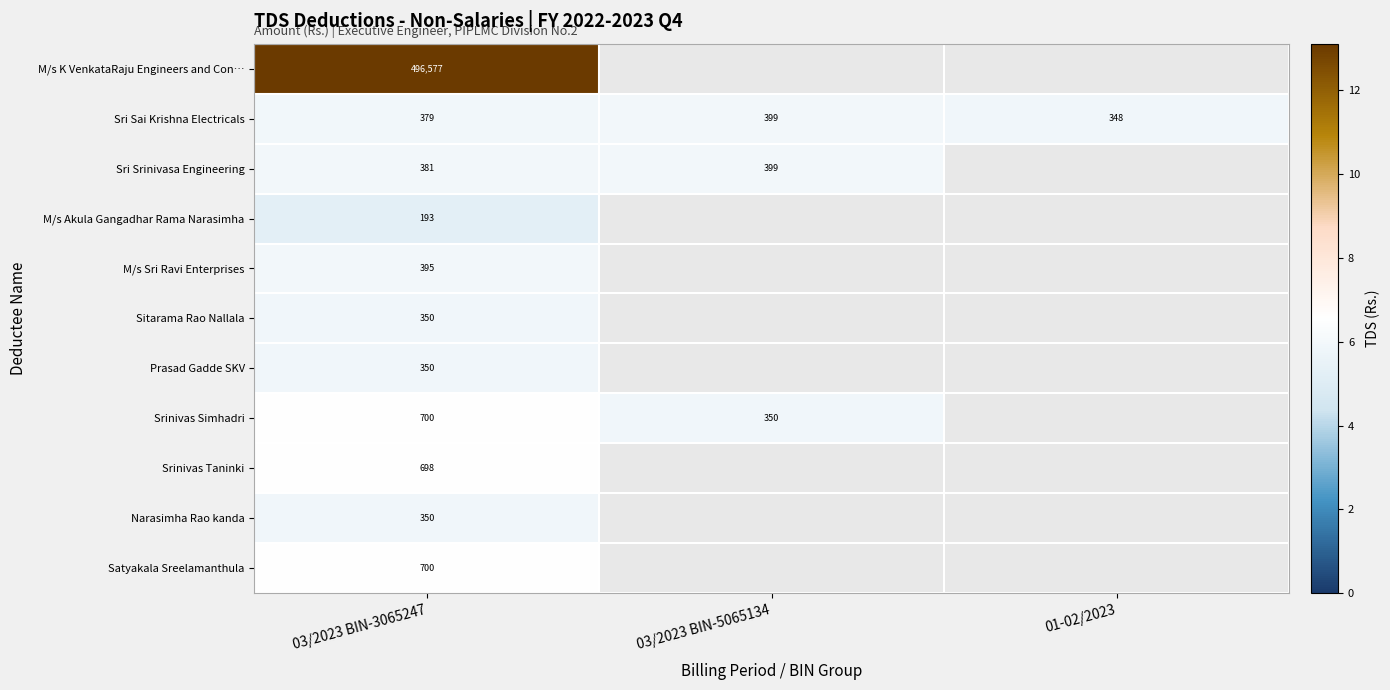

Where is Sri Sai Krishna Electricals nearest to the value 5?

01-02/2023